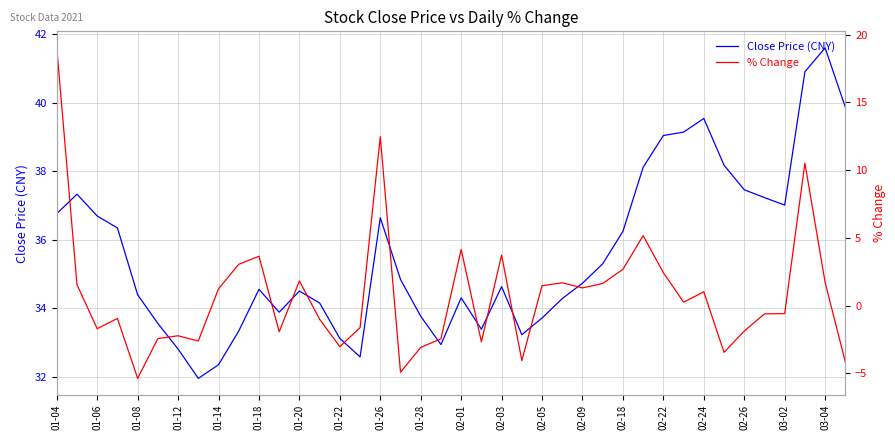

At which label does Close Price (CNY) first exceed 34?

01-04